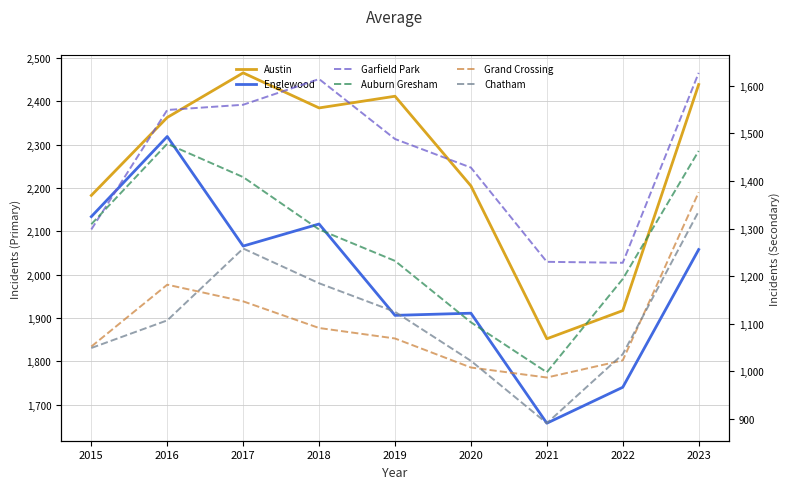

True or false: Chatham and Englewood cross at least once.

False